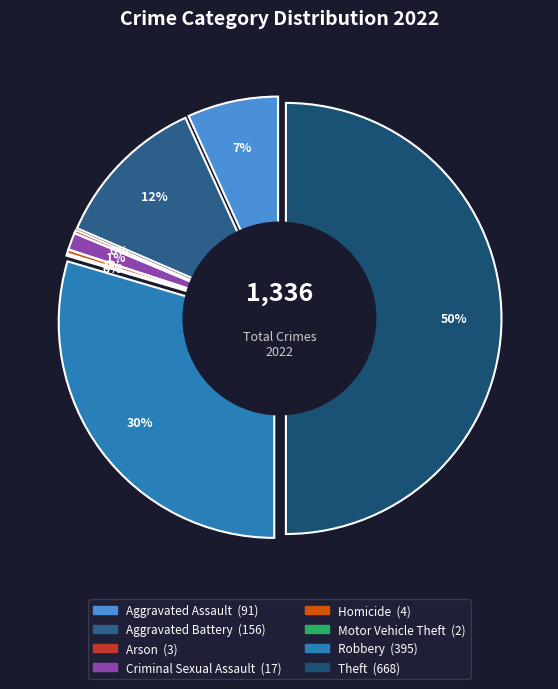

Is there any slice that represents more than half of the pie?

No